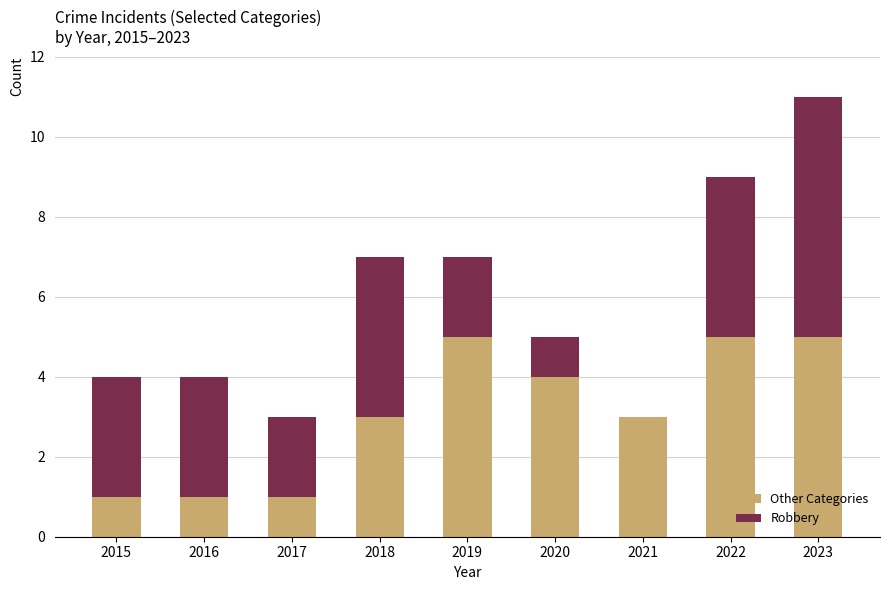

Are the bars grouped side by side (vs. stacked)?

No